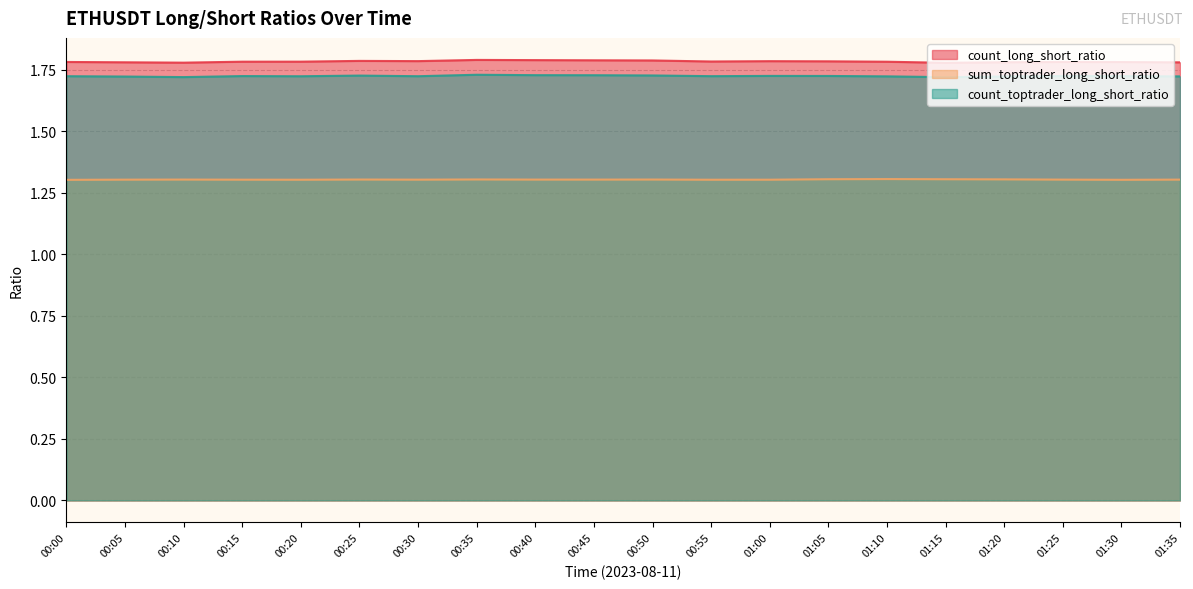

Rank the series at 00:20 from highest to lowest value.

count_long_short_ratio, count_toptrader_long_short_ratio, sum_toptrader_long_short_ratio